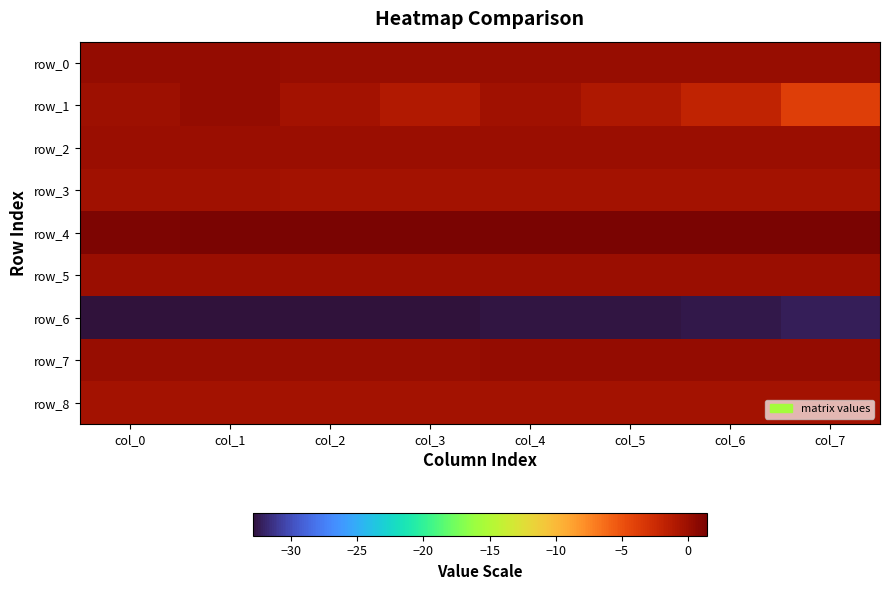

What is the lowest value of the row_0 series?

0.2